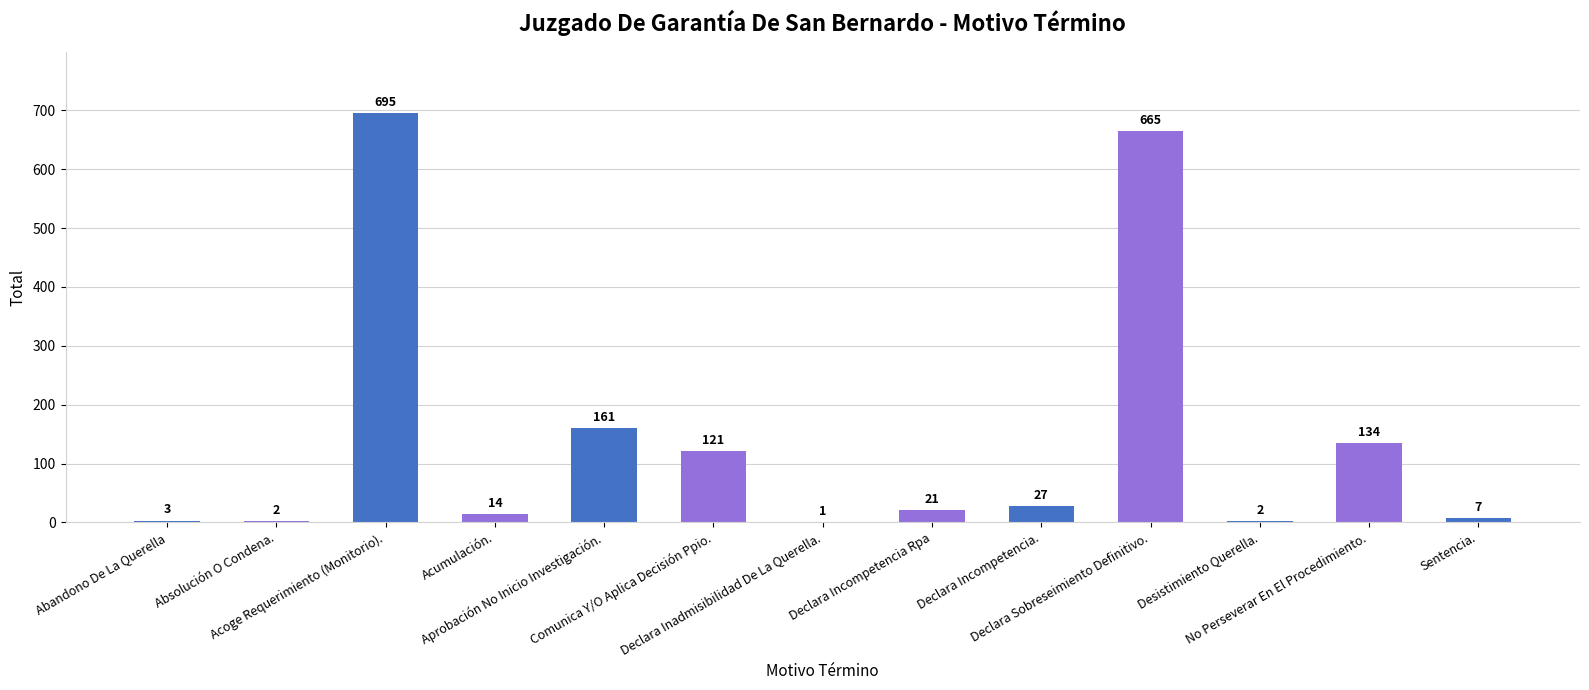

How many series are shown in this chart?

1